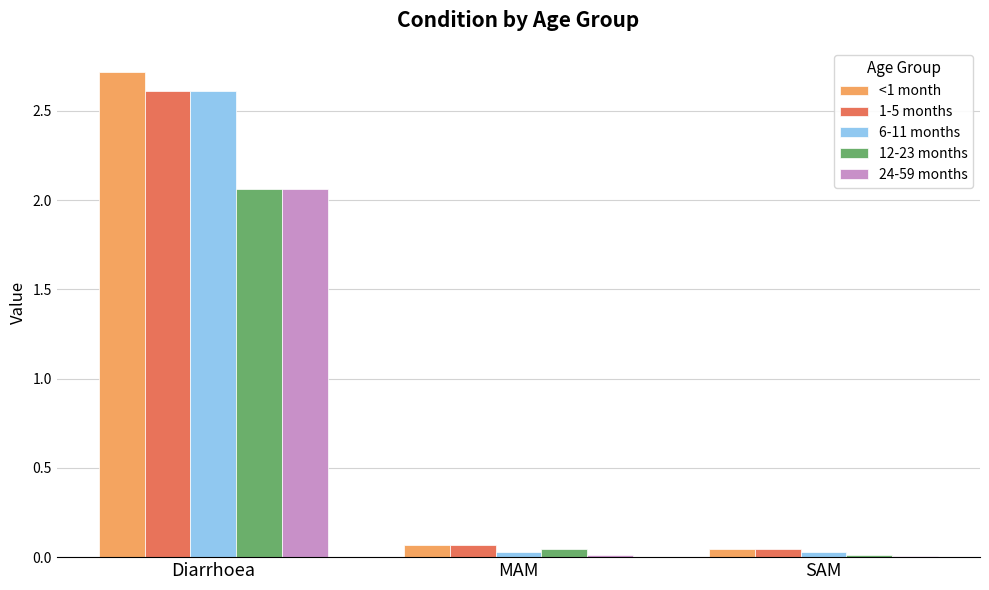

What is the maximum value shown in the chart?

2.7